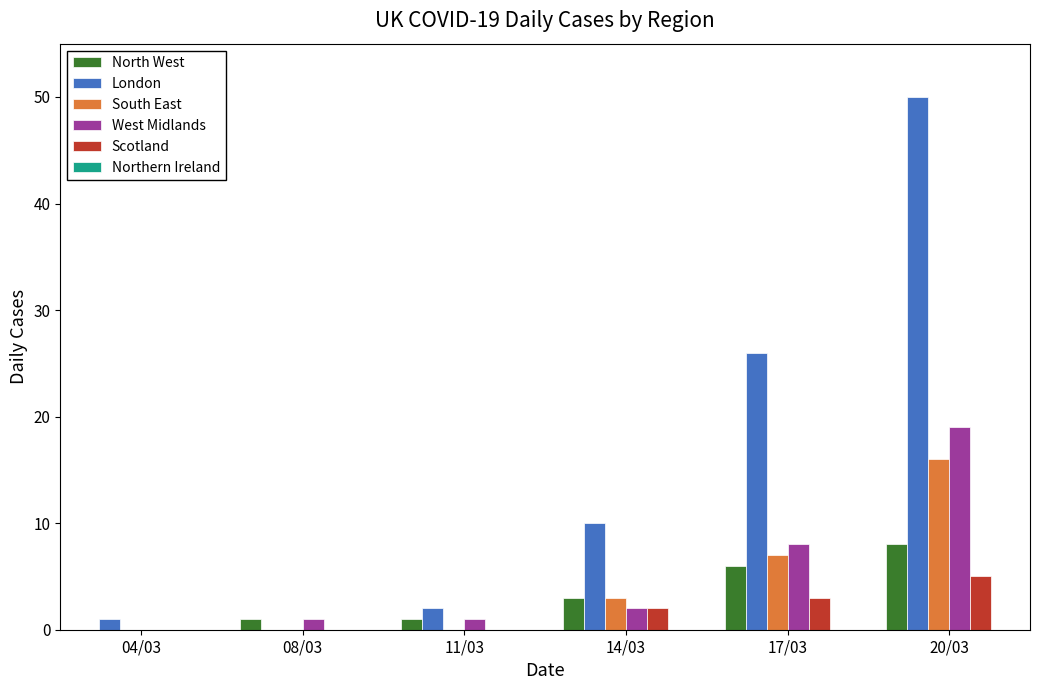

At which label is London closest to 25?

17/03